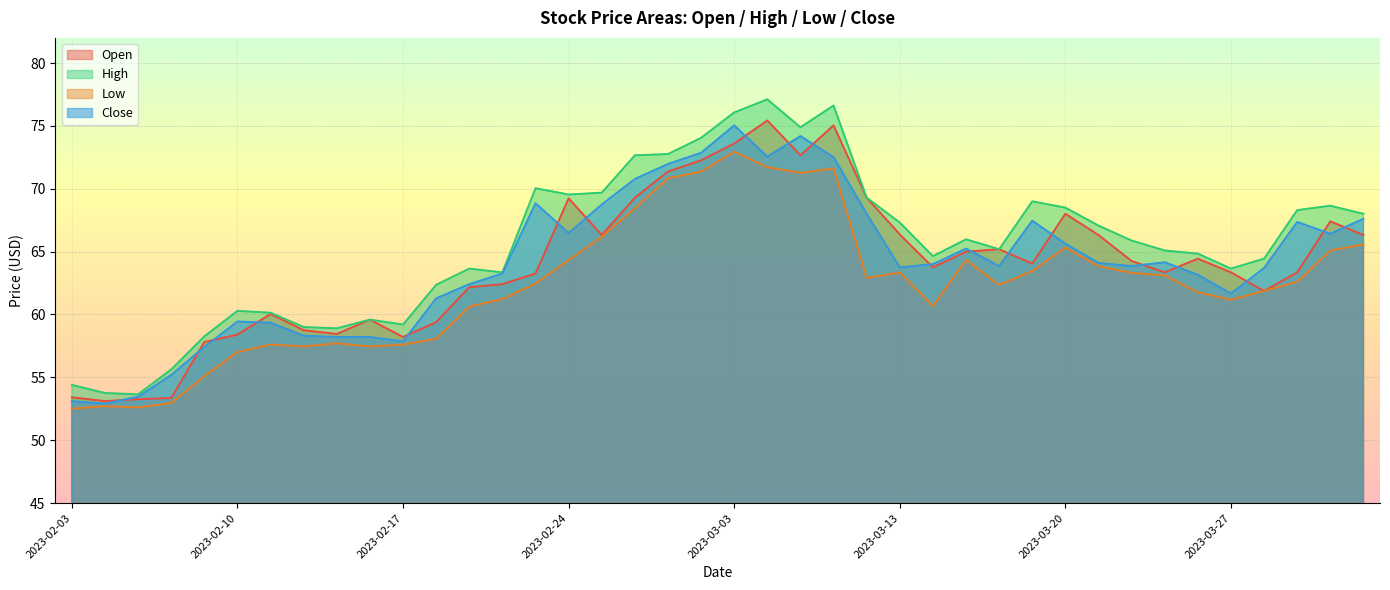

What is the difference between the second highest and second lowest values in the Close series?

21.1